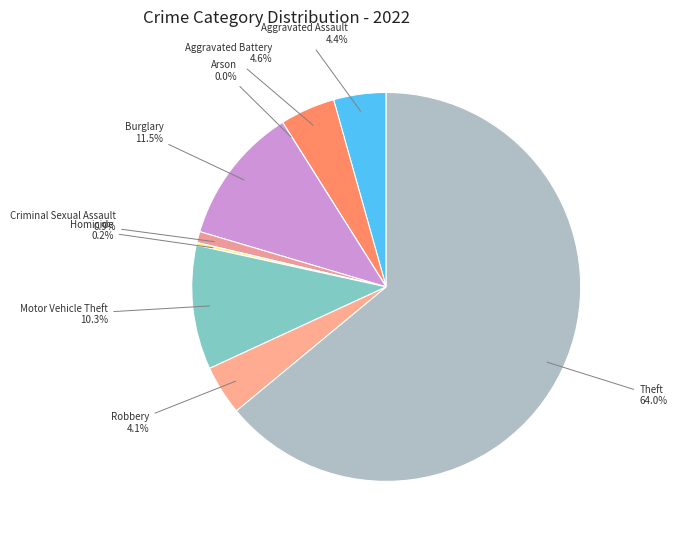

What is the majority slice?

Theft